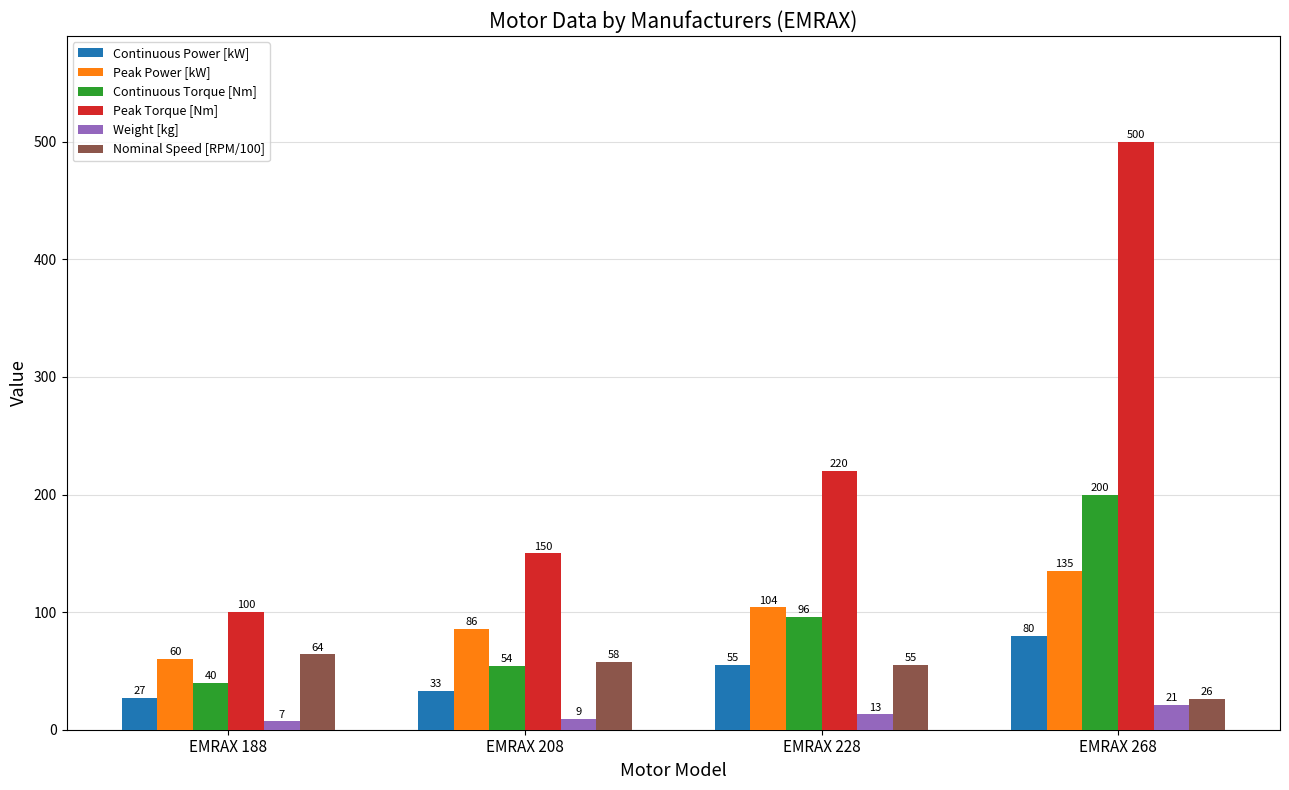

What value does the Continuous Torque [Nm] series have at EMRAX 188, to the nearest 50?

50